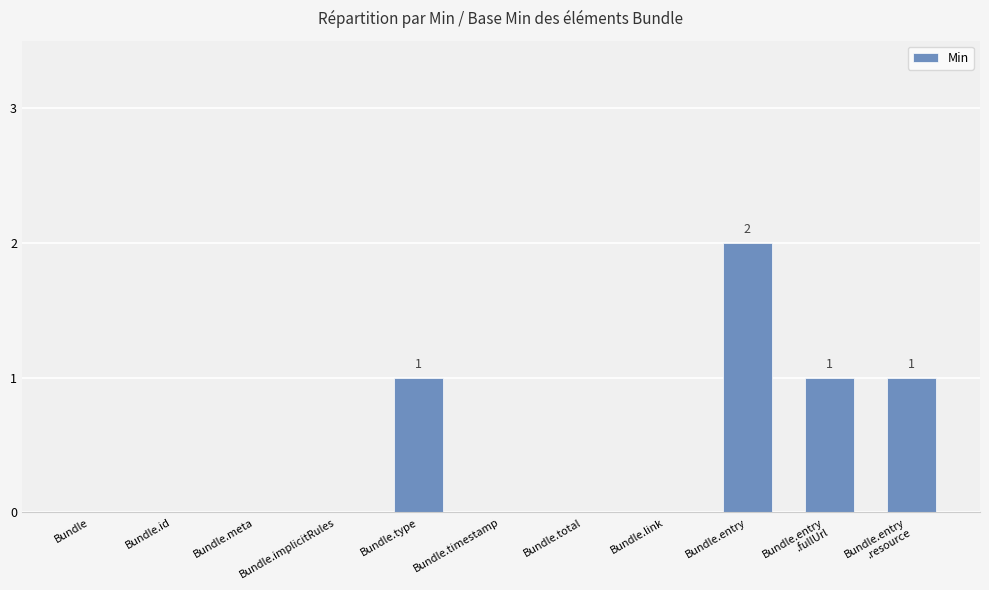

At which category does the chart reach its peak across all series?

Bundle.entry